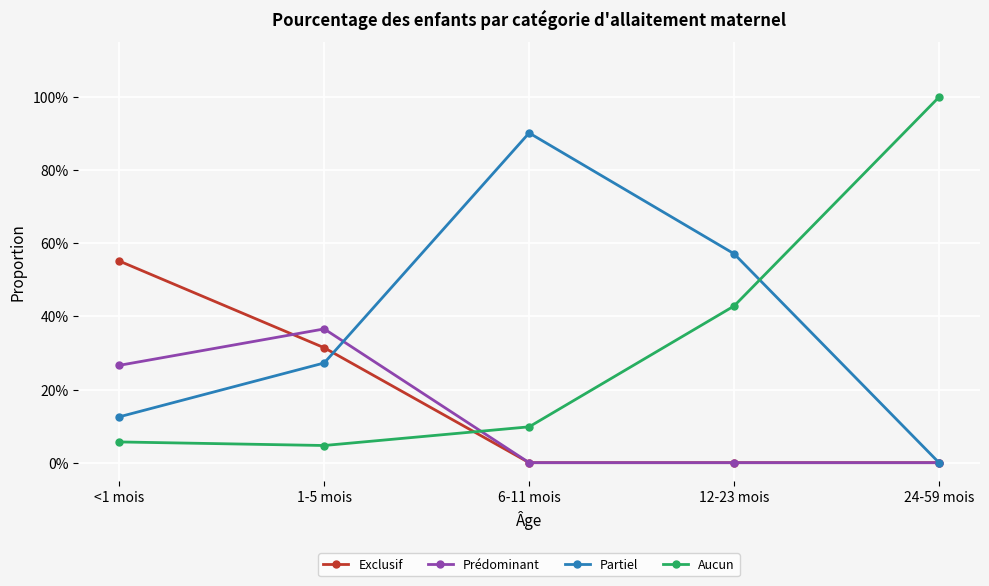

What is the highest value of the Aucun series?

1.0